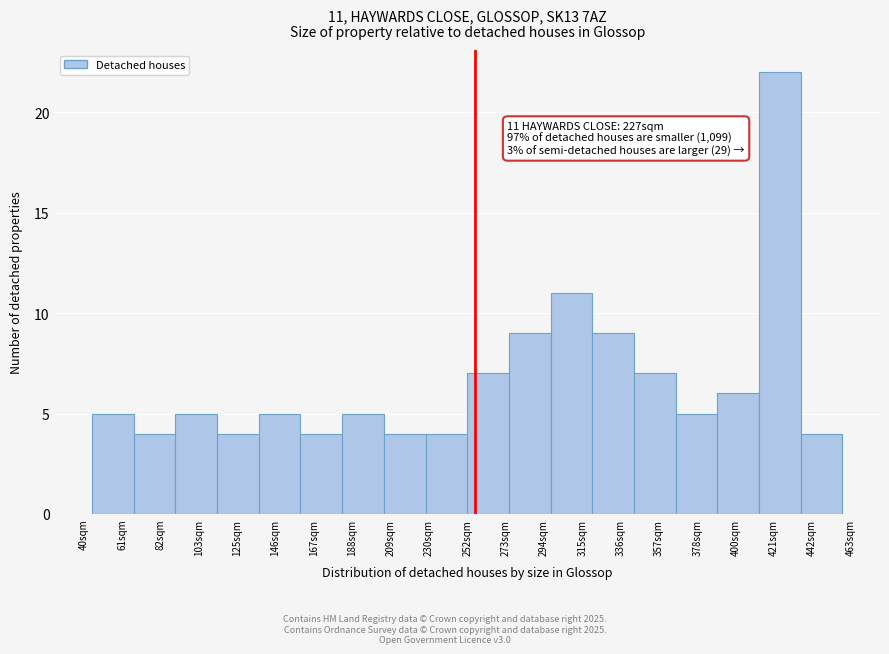

Reading right to left, extract all data points from this chart.

4	22	6	5	7	9	11	9	7	4	4	5	4	5	4	5	4	5